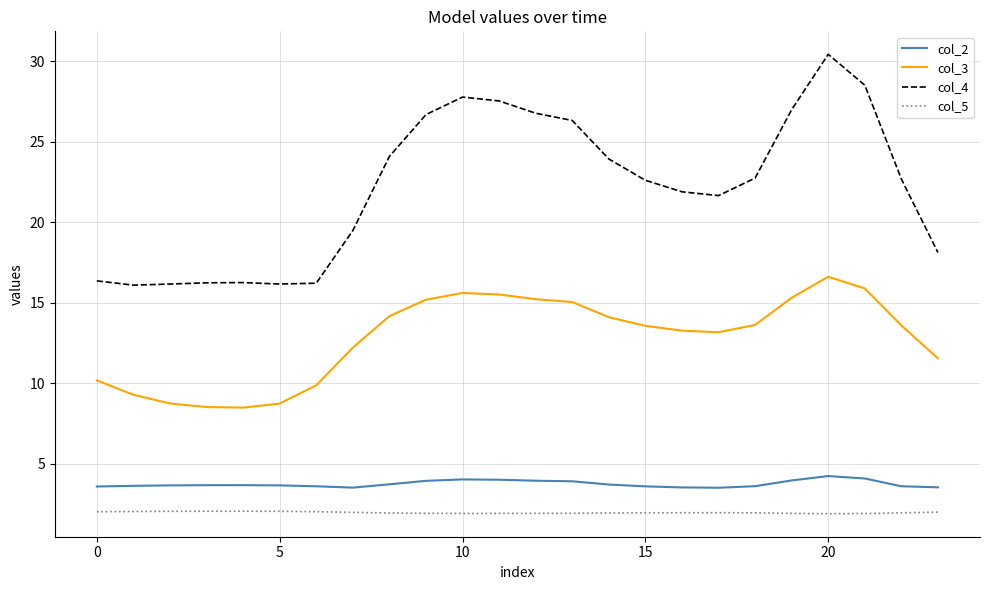

What is the minimum value shown in the chart?

1.9